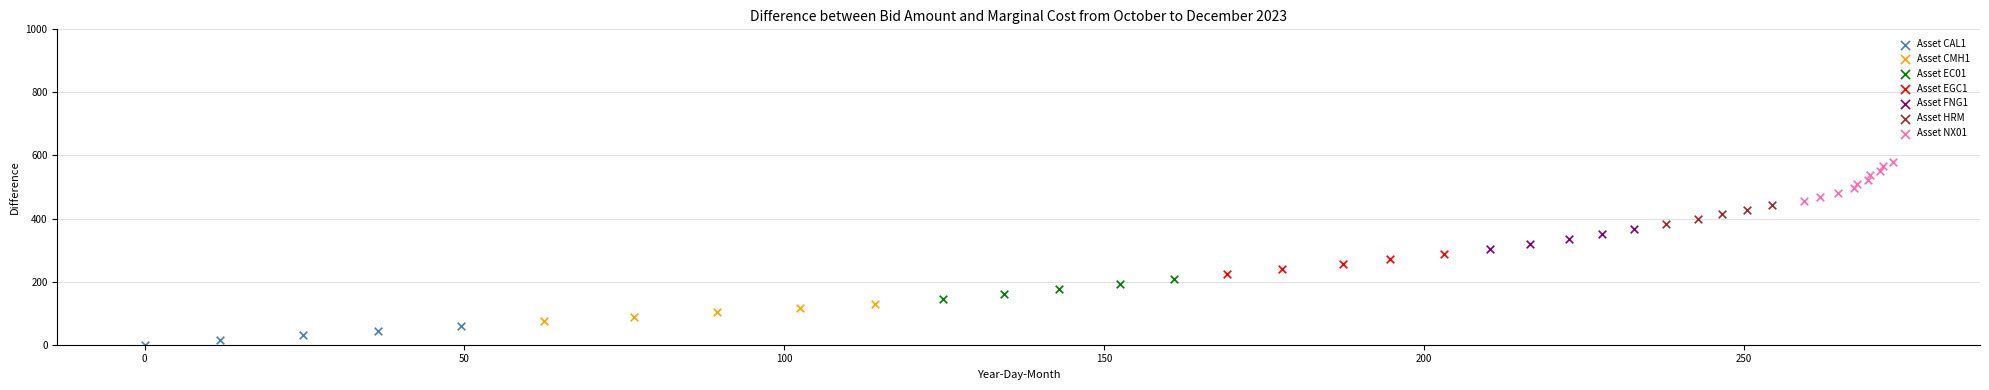

Which series contains the lowest Y value?

Asset CAL1